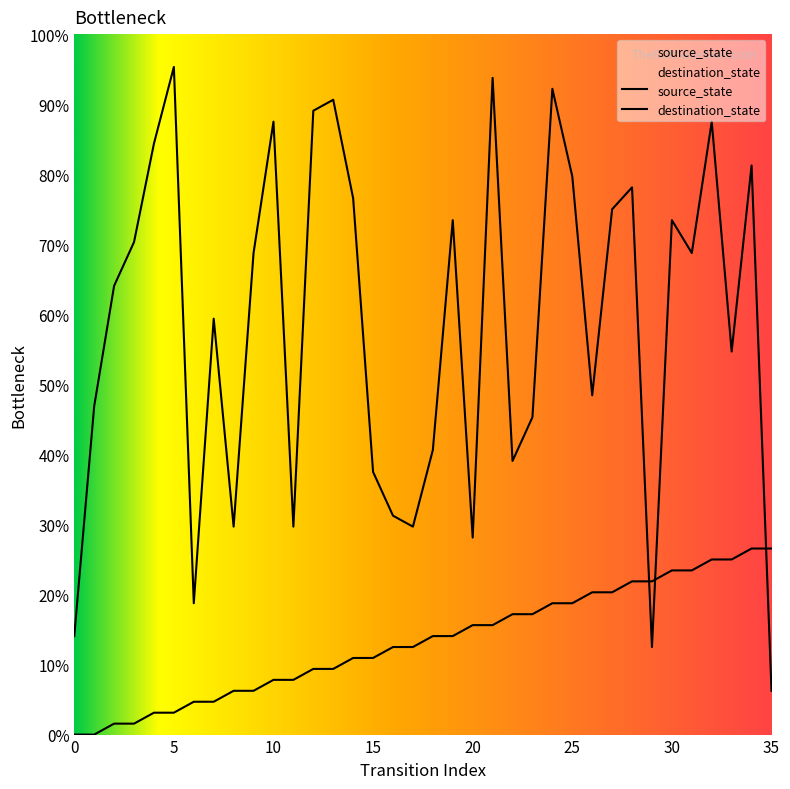

What is the difference between the destination_state values at 19 and 13?

11.2